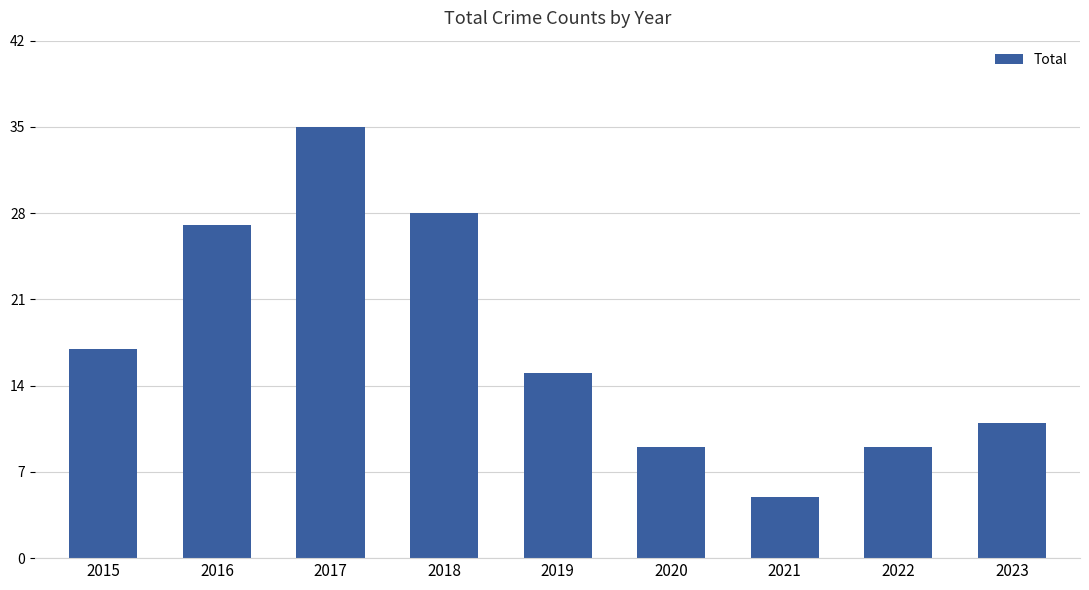

What is the value of the 8th bar from the left?

9